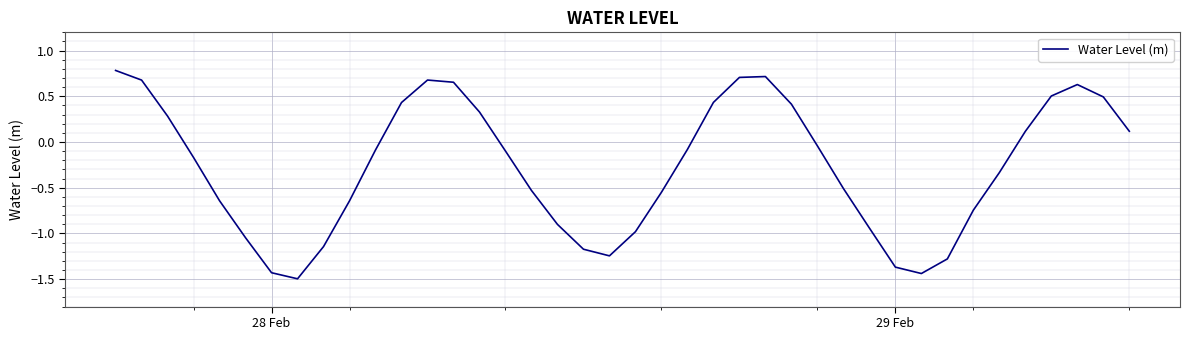

What is the maximum value shown in the chart?

0.8